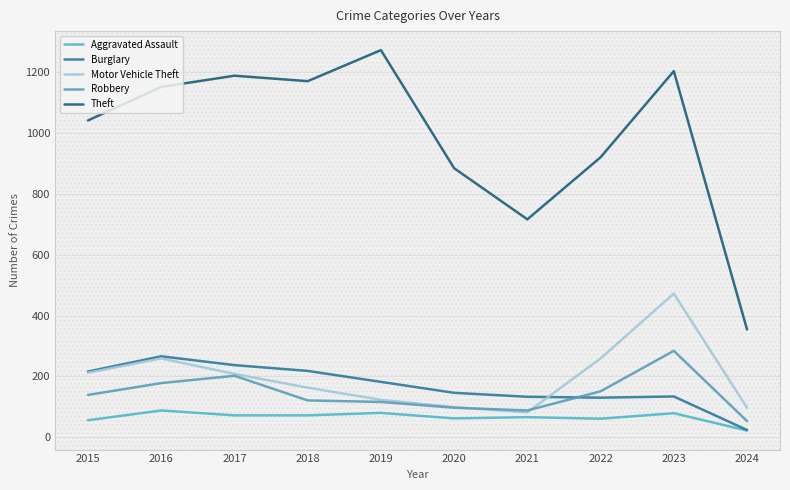

At which category does Robbery reach its first local valley?

2021